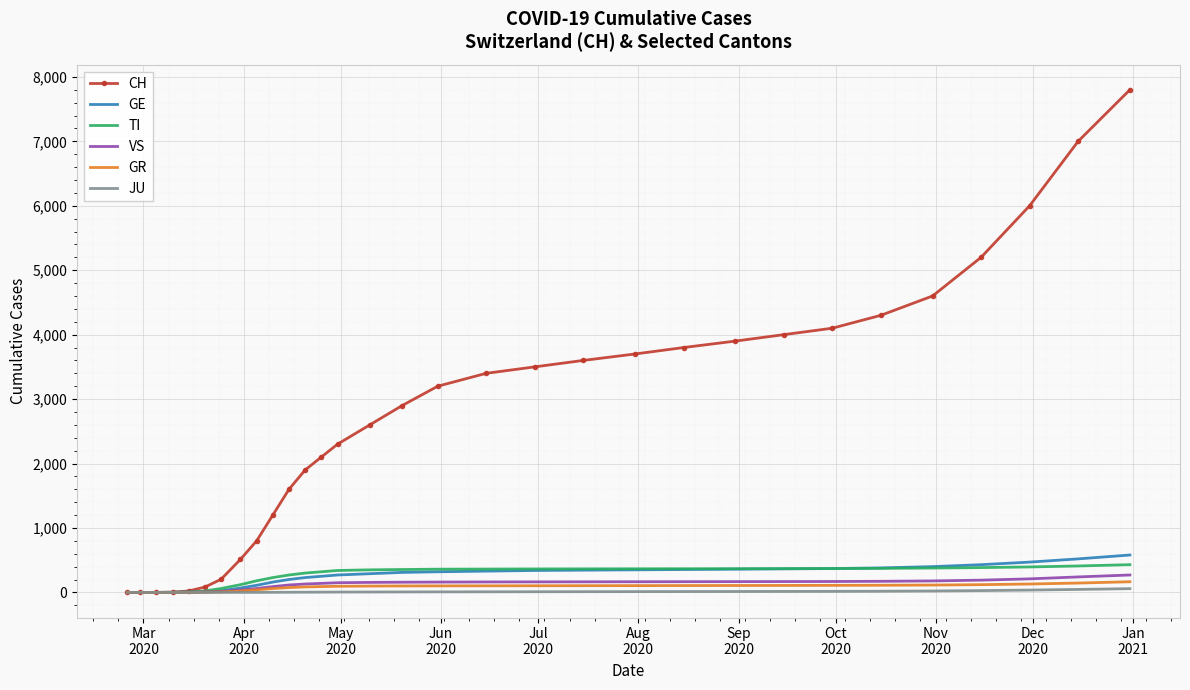

Which series has the largest total across all categories?

CH